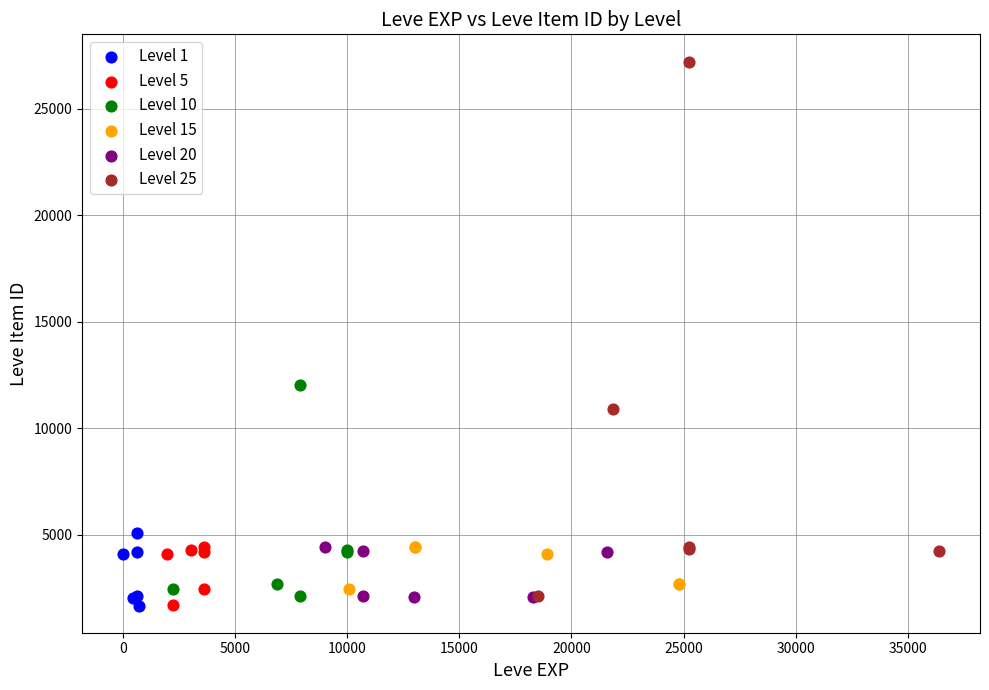

Which series contains the highest Y value?

Level 25